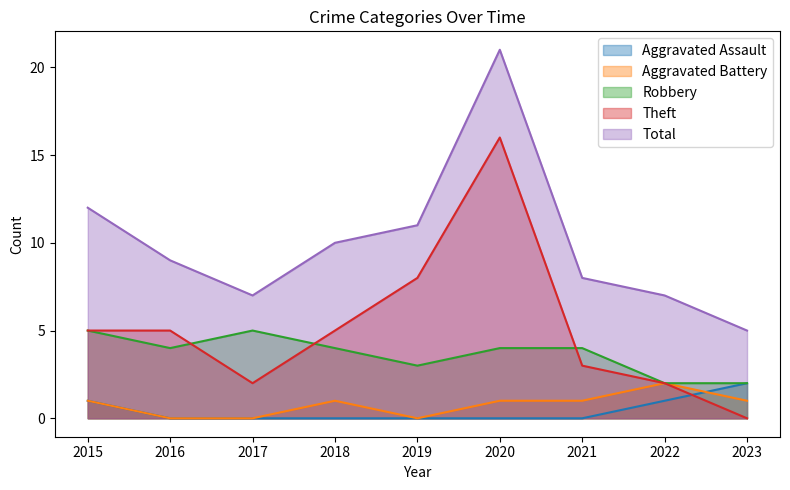

How many lines are shown in the chart?

5